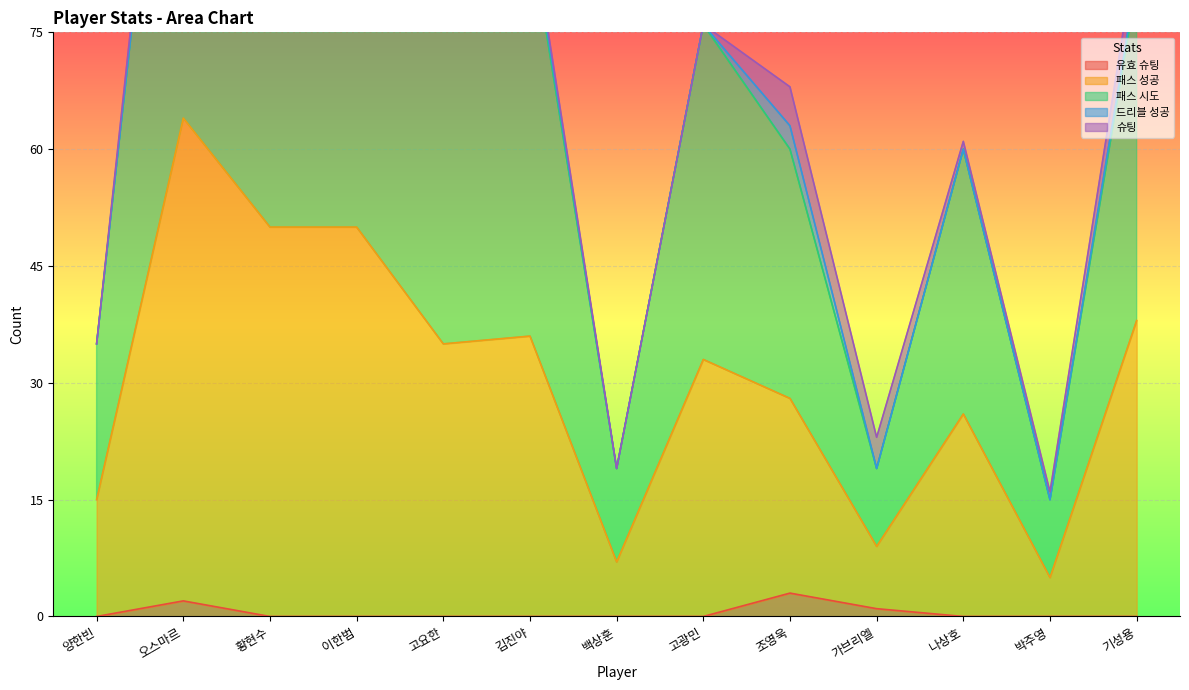

Is it true that 유효 슈팅 equals 0 at 이한범?

True